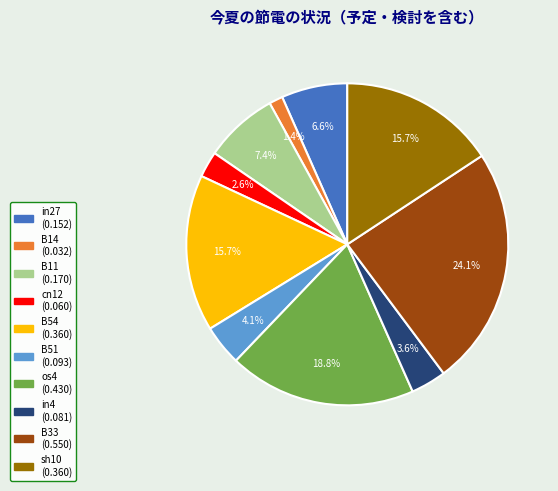

Is there a majority slice in this chart?

No